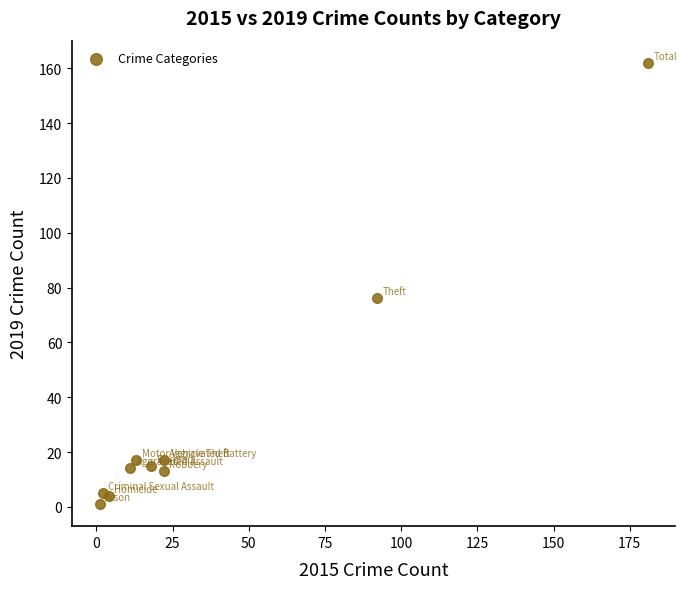

What is the range of X values (max minus min)?

180